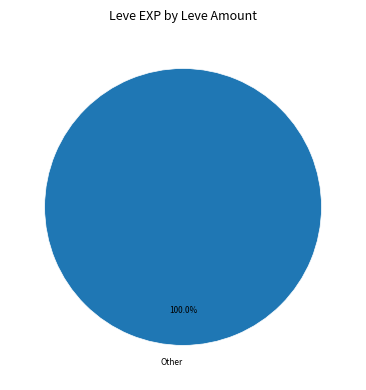

Which category accounts for the majority?

Other